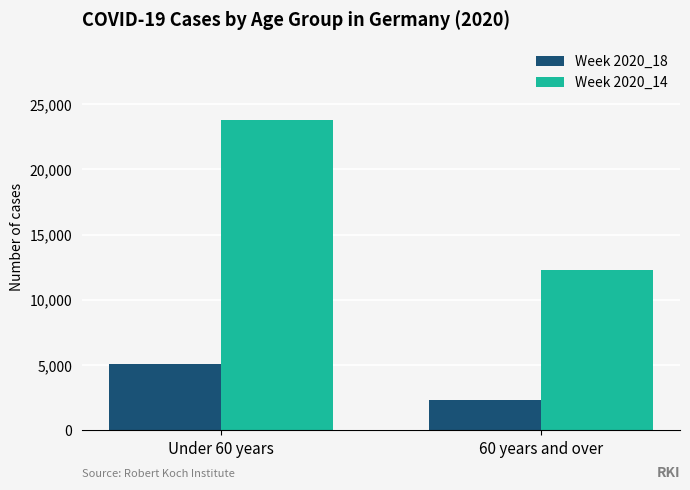

The Week 2020_14 series shows 38357 at Under 60 years. True or false?

False